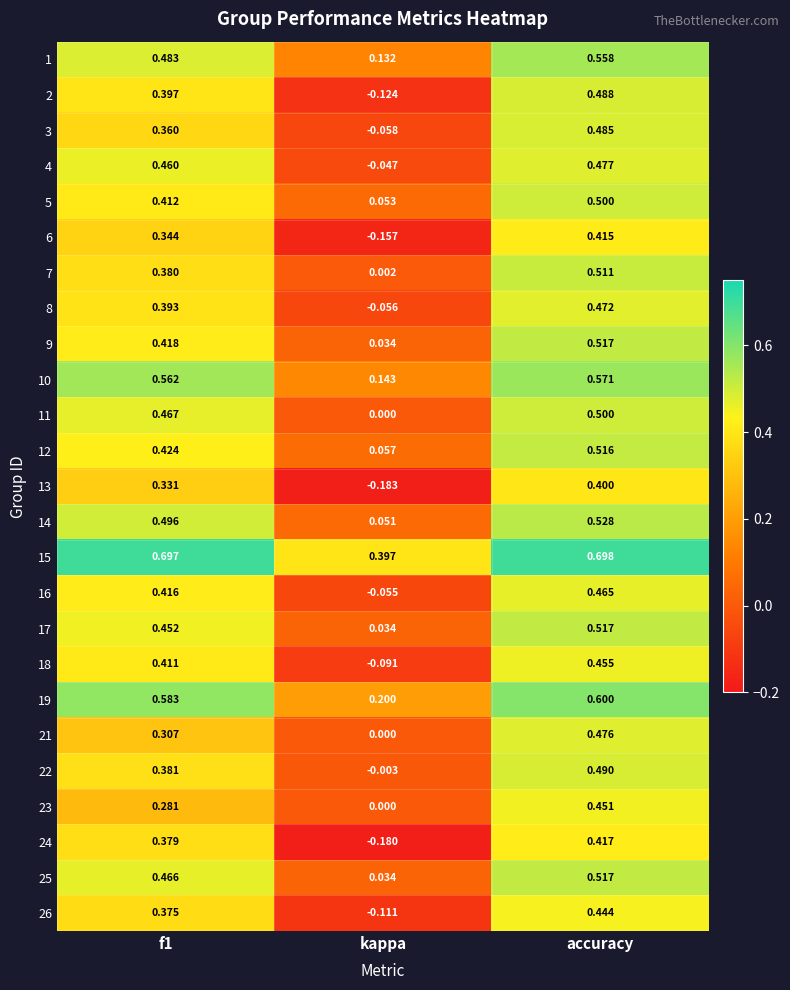

What is the spread (max minus min) of values at kappa?

0.6